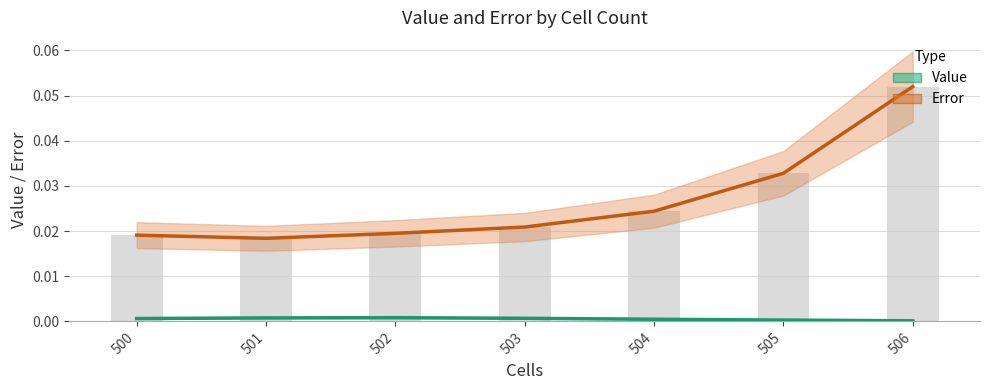

Is it true that Error equals 0.0 at 500?

False